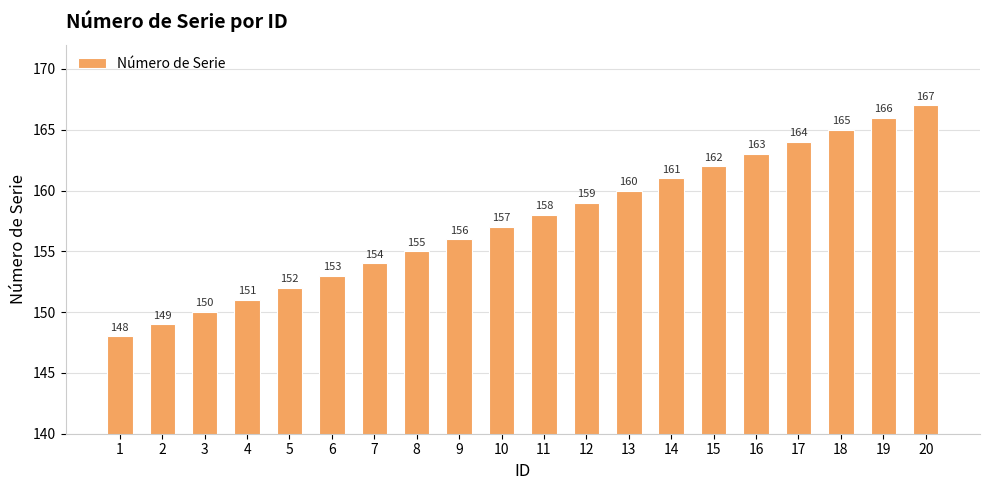

What is the sum of the values at 4 and 12?

310